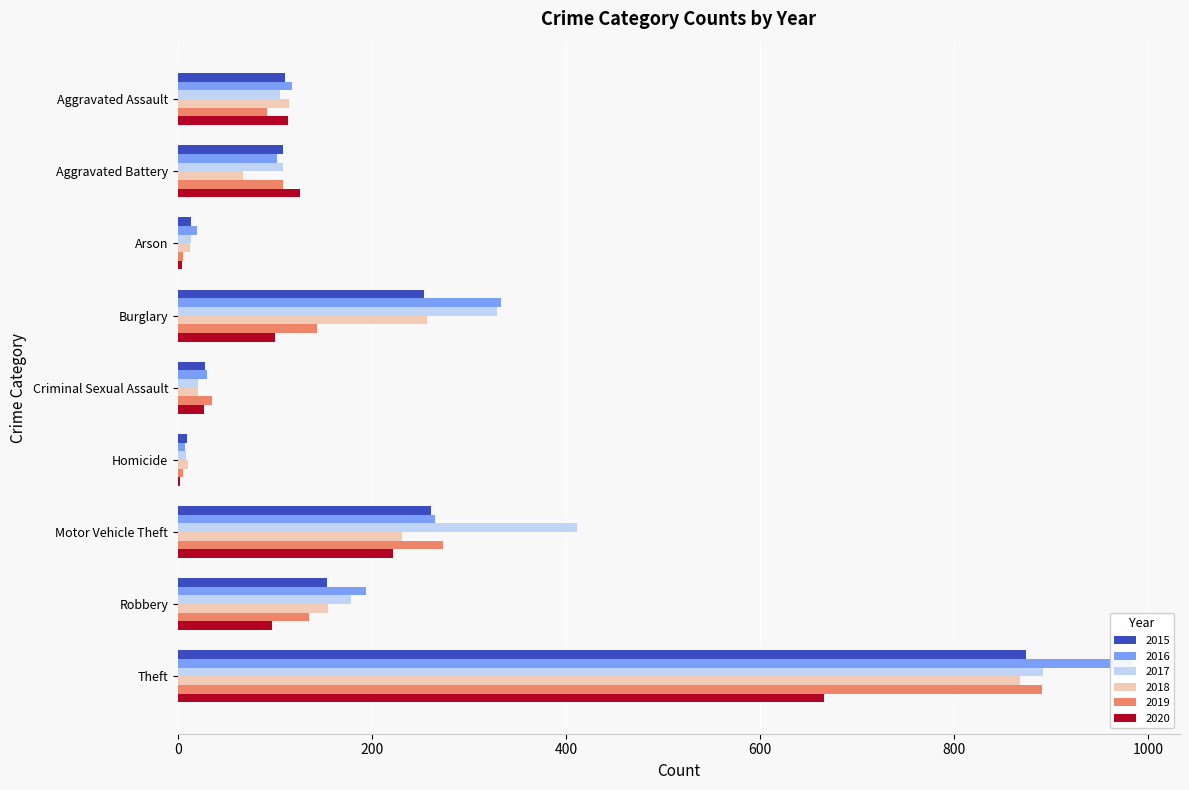

What is the difference between the maximum and minimum values in the 2017 series?

884